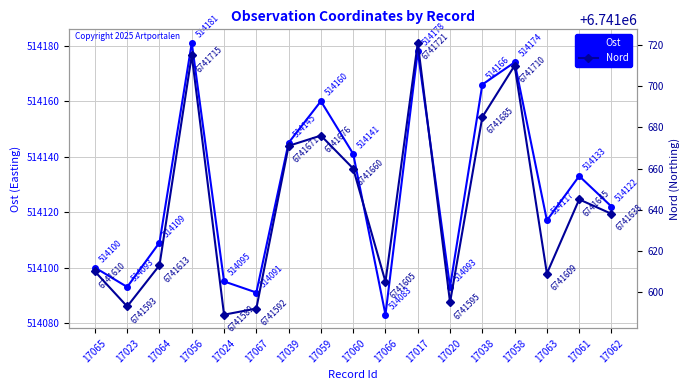

True or false: Nord has a value of 6741676 at 17059.

True